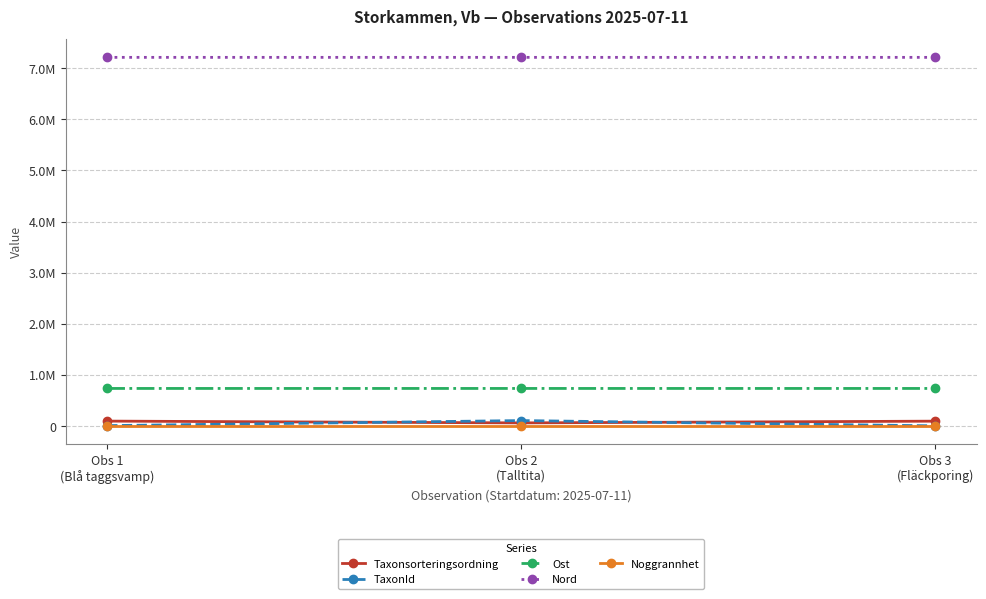

Does the chart have visible grid lines?

Yes